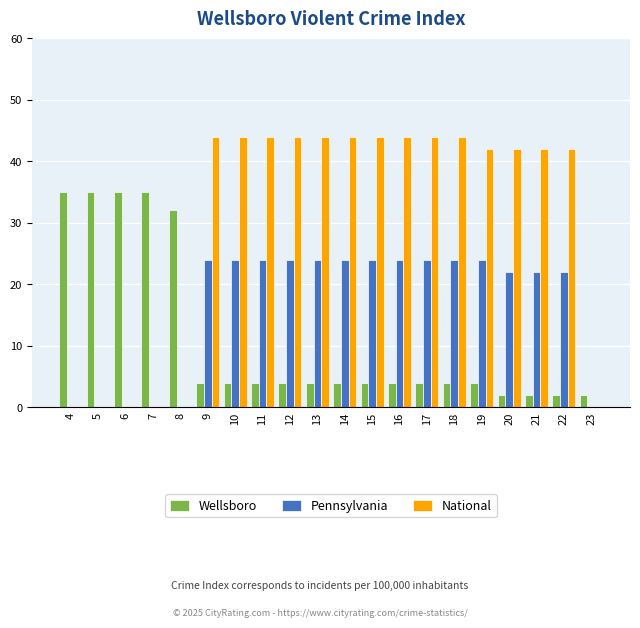

What are all the series names shown in the legend?

Wellsboro, Pennsylvania, National